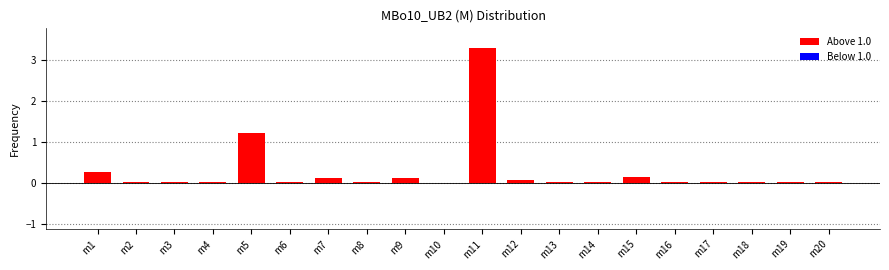

What is the maximum value shown in the chart?

3.3